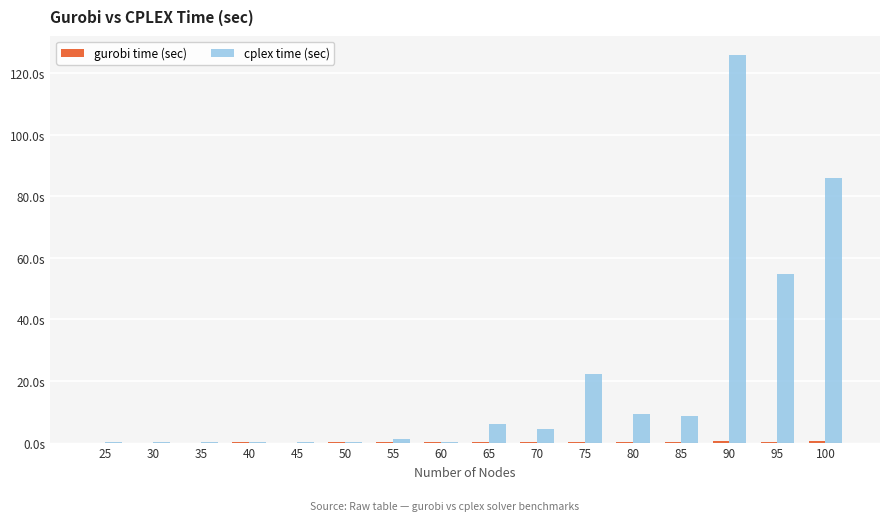

The cplex time (sec) series shows 0.0 at 60. True or false?

False